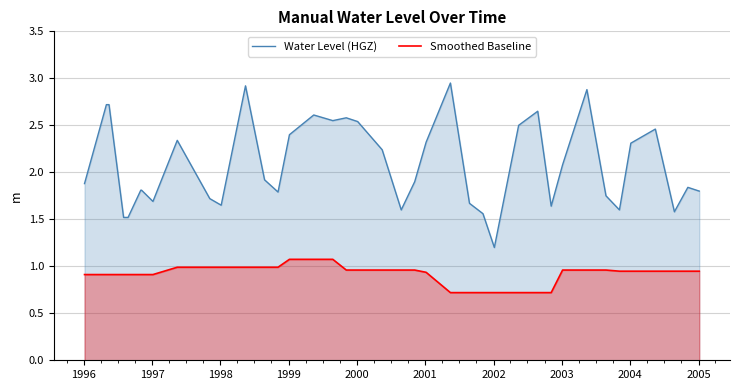

What is the highest value of the Water Level (HGZ) series?

3.0